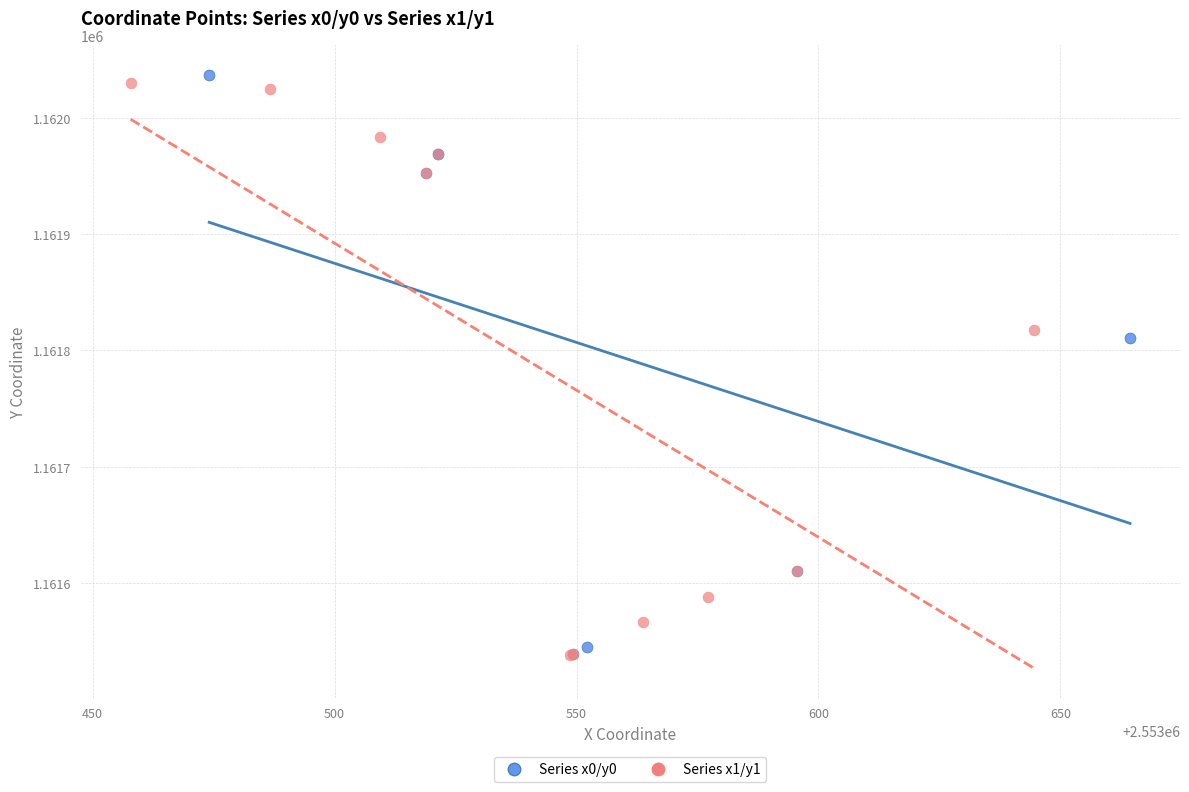

Which series has the widest spread of Y values?

Series x0/y0